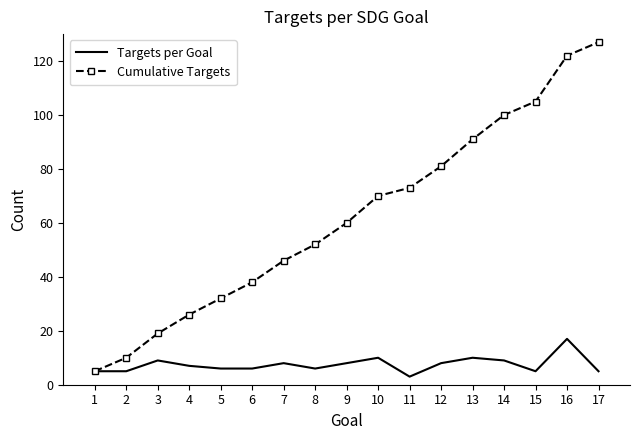

At how many categories does at least one series exceed 84?

5